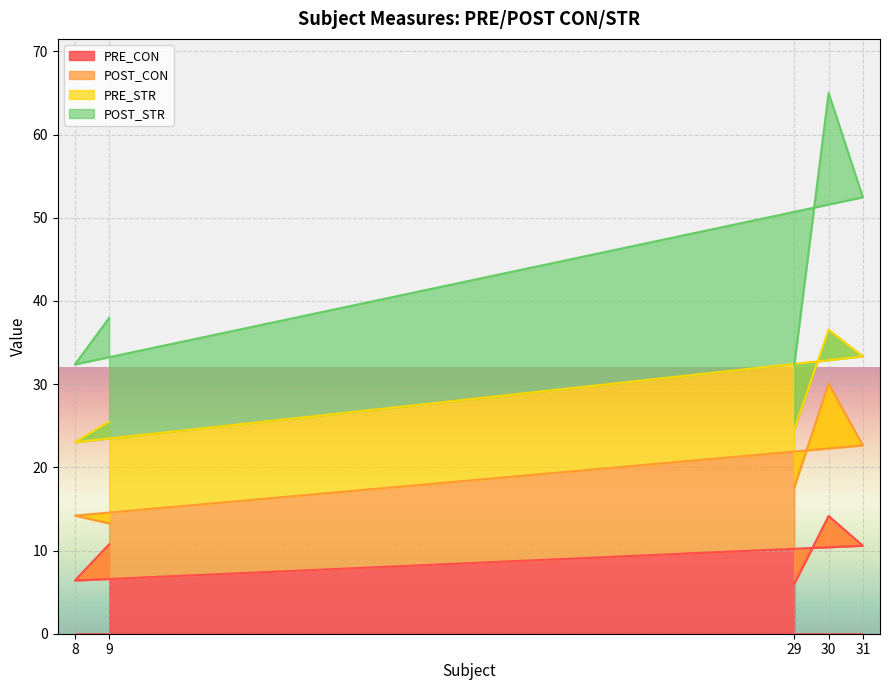

True or false: POST_STR and PRE_CON intersect in this chart.

False